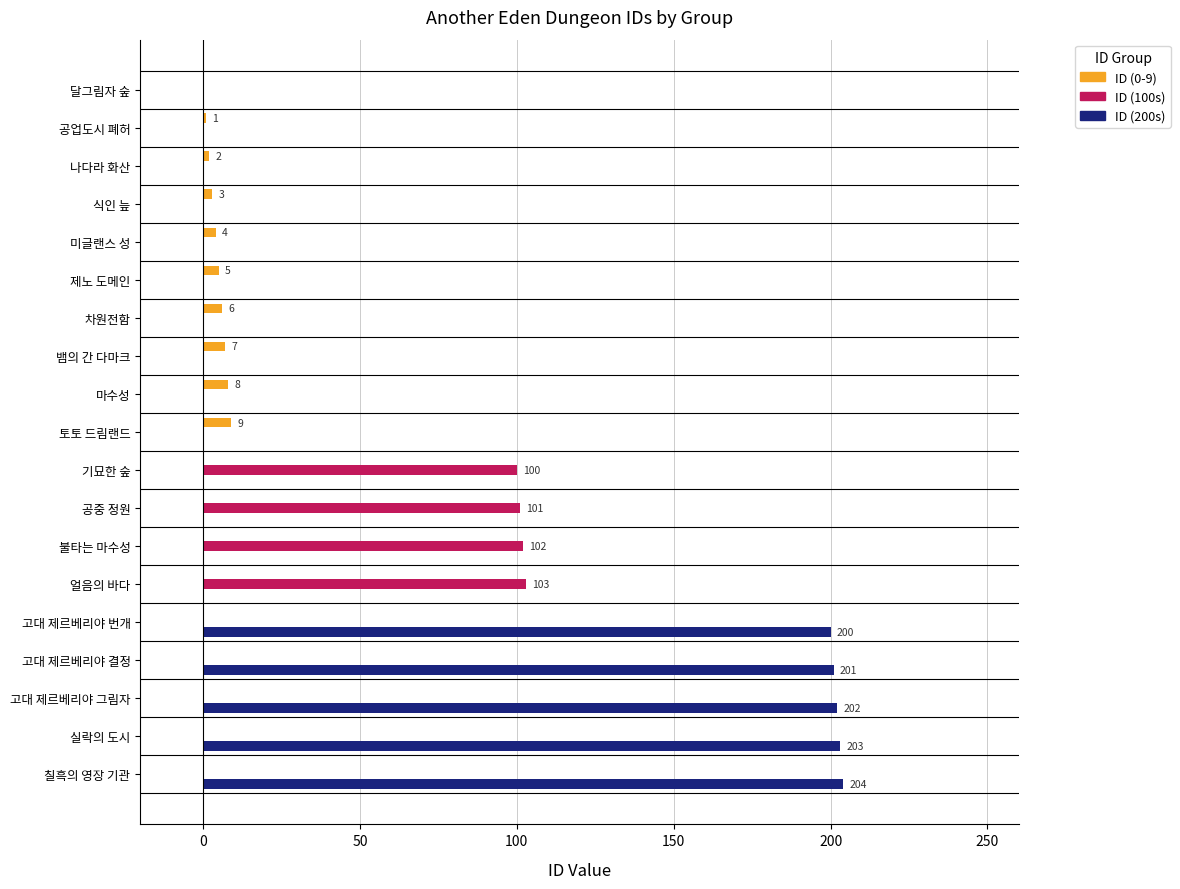

Which series has the largest total across all categories?

ID (200s)